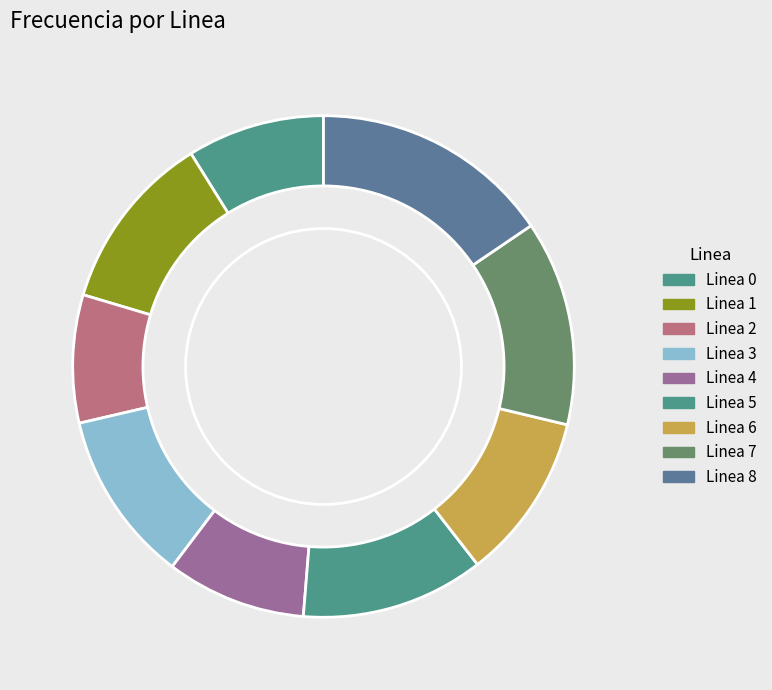

How many segments does this pie chart have?

9